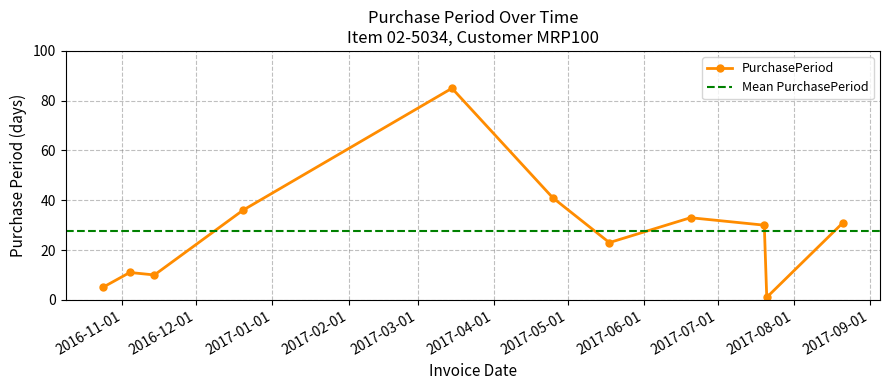

Approximately how many times larger is the value at 2017-07-20 compared to 2016-11-04?

2.7